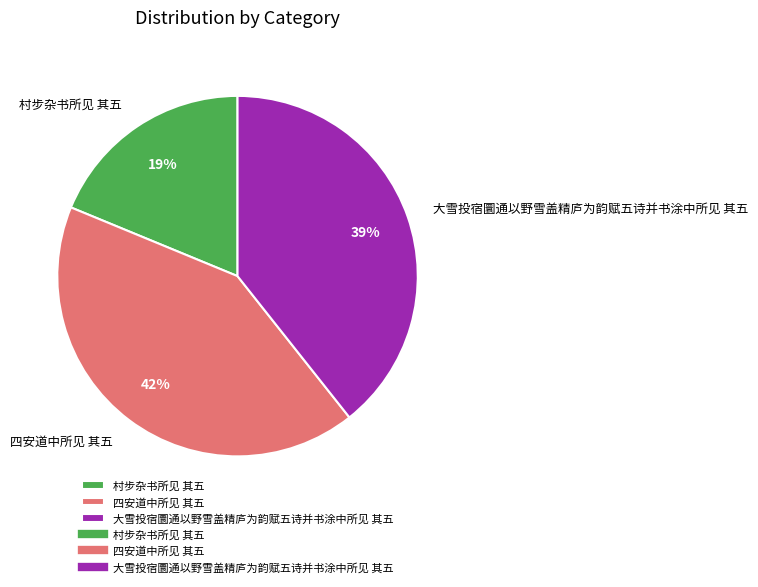

Is it true that 大雪投宿圜通以野雪盖精庐为韵赋五诗并书涂中所见 其五 is 39% of the pie?

True